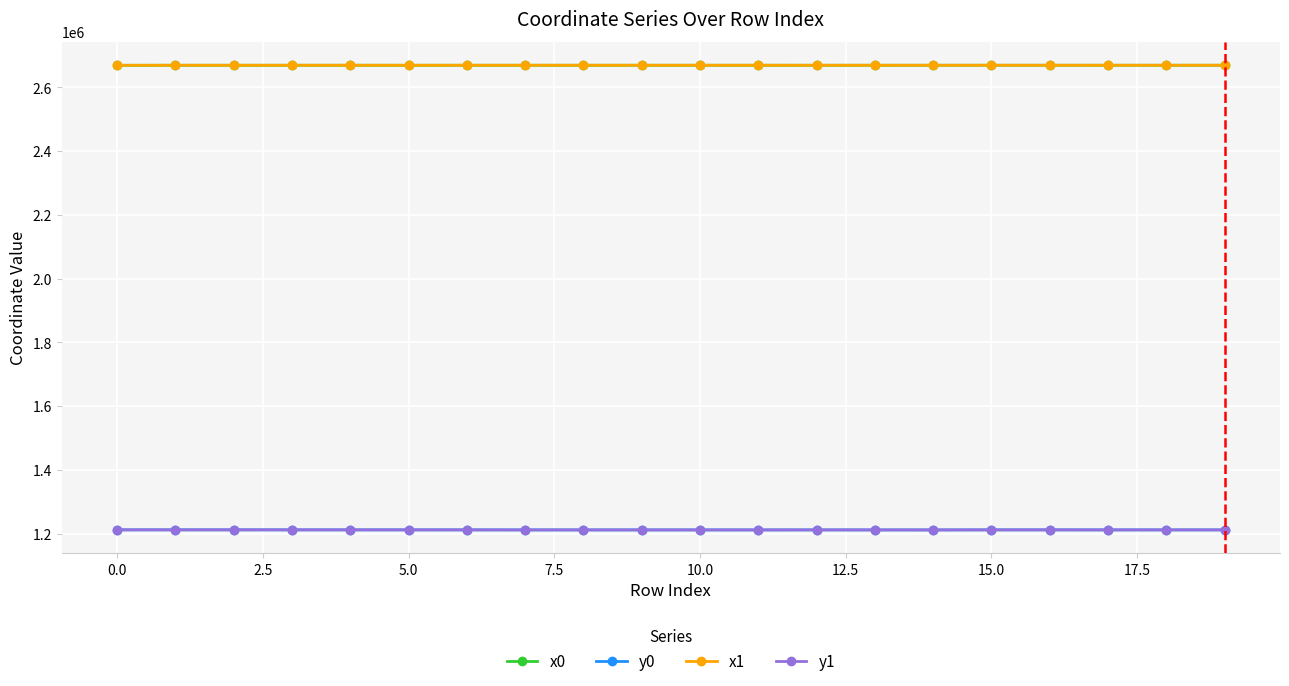

Count the number of data series in this chart.

4